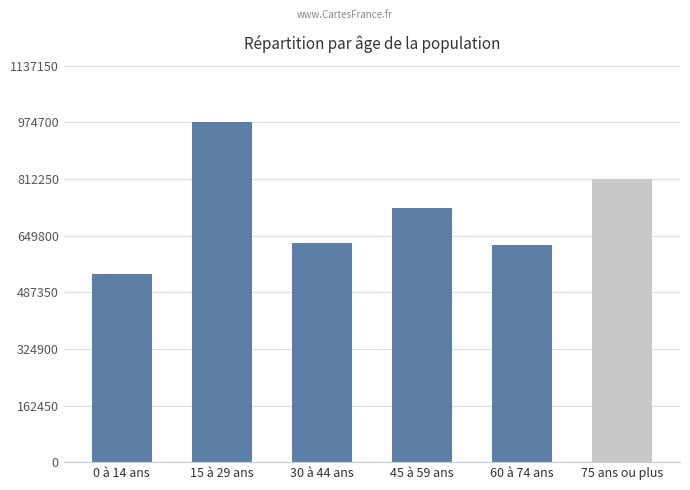

At which category does the chart reach its peak across all series?

15 à 29 ans